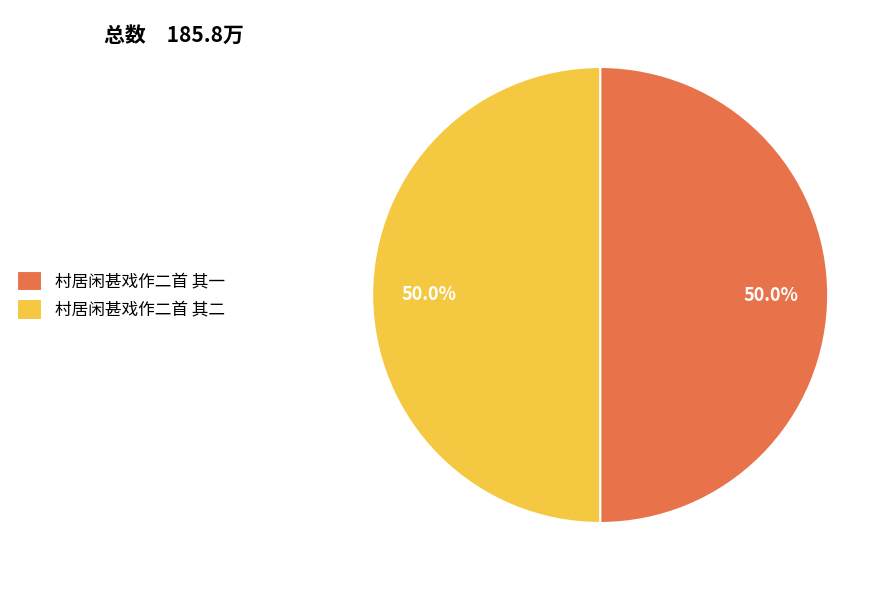

What is the ratio of the value at 村居闲甚戏作二首 其二 to the value at 村居闲甚戏作二首 其一?

1.0